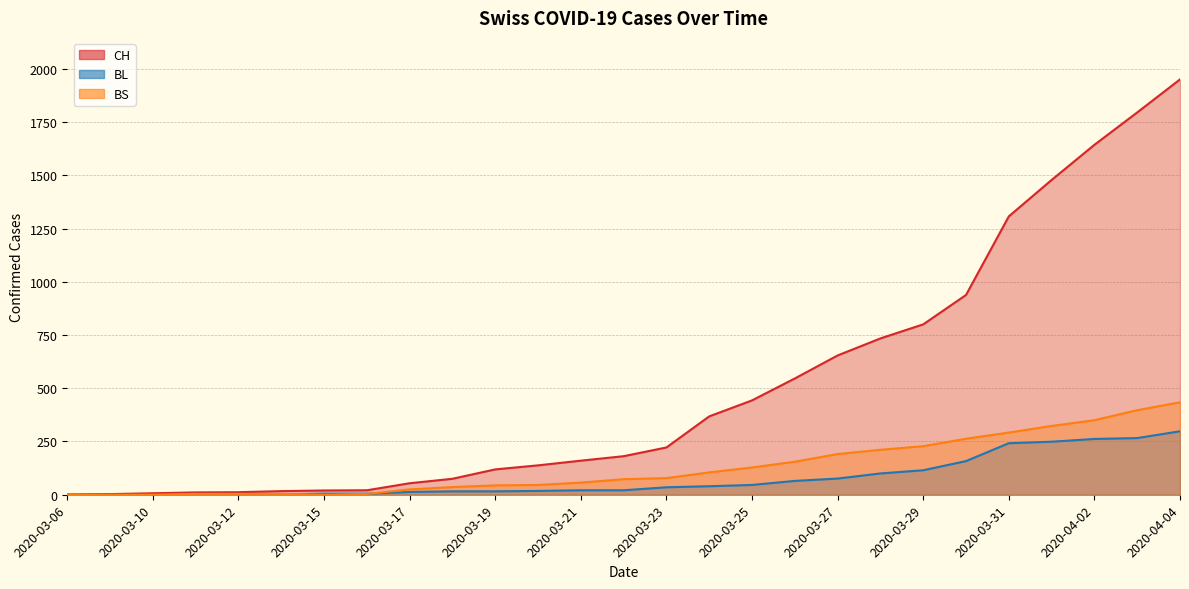

What is the greatest value displayed?

1950